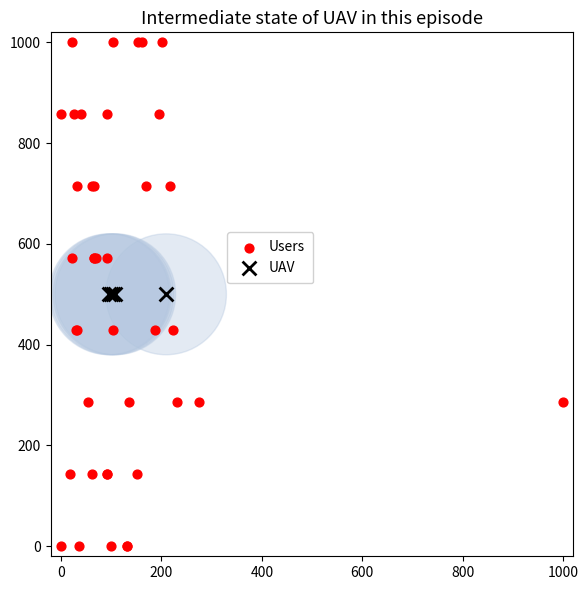

Which series contains the highest Y value?

Users